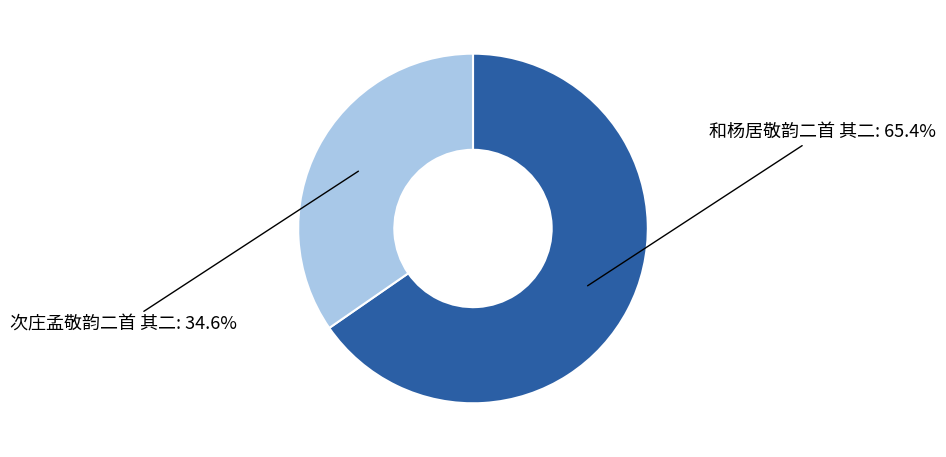

To the nearest percent, what is the average slice percentage?

50%